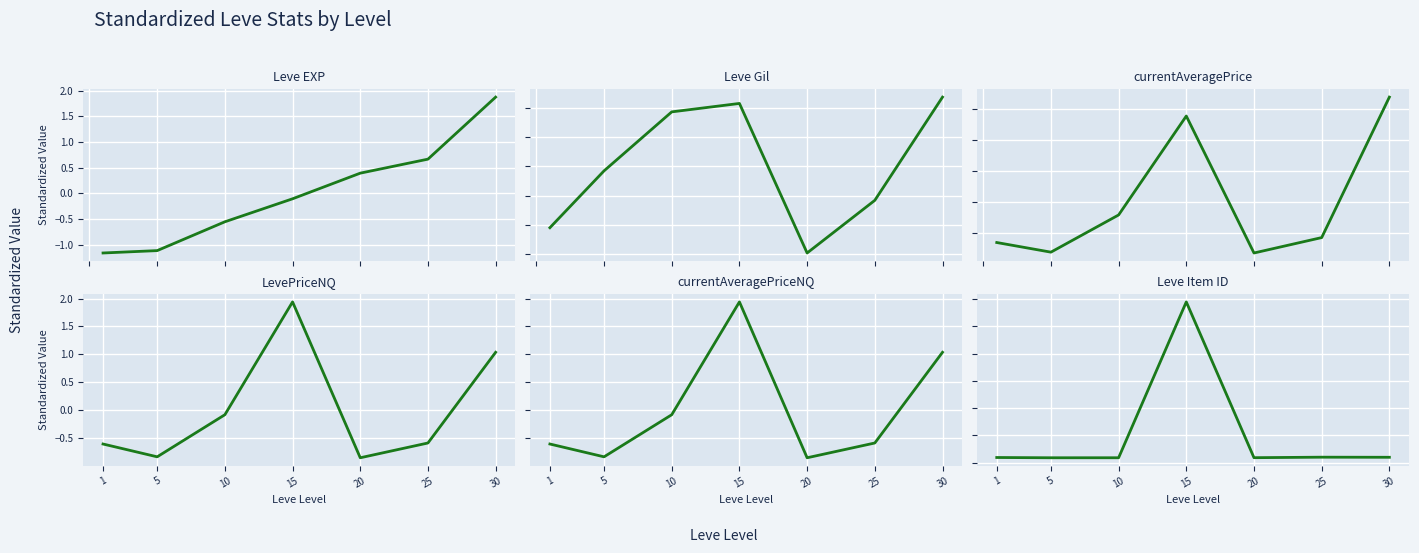

True or false: currentAveragePriceNQ has a value of 3.0 at 15.

False